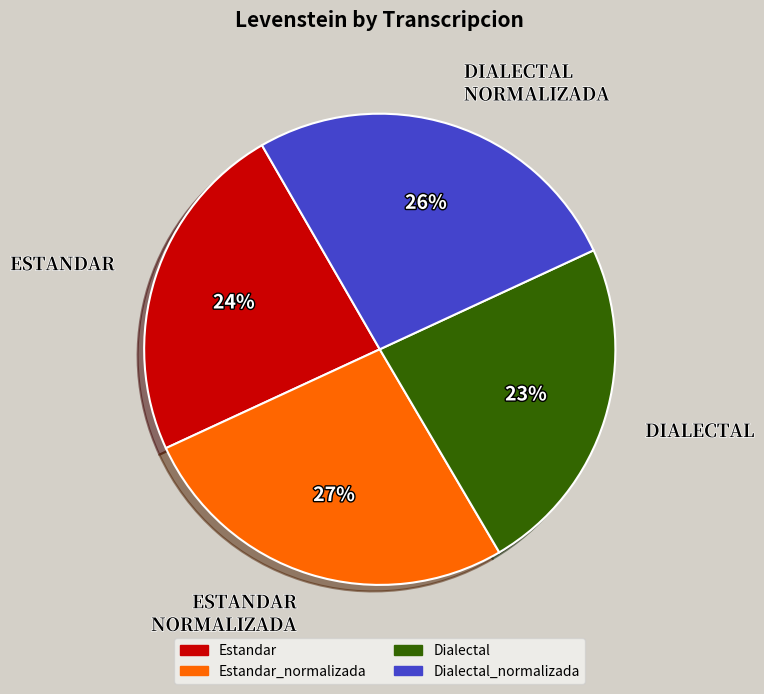

Is there any slice that represents more than half of the pie?

No